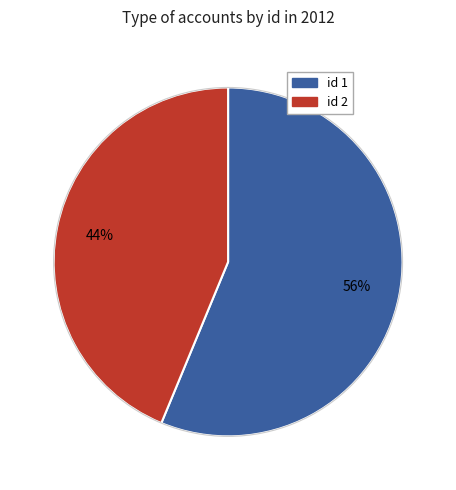

Does any single category account for the majority?

Yes